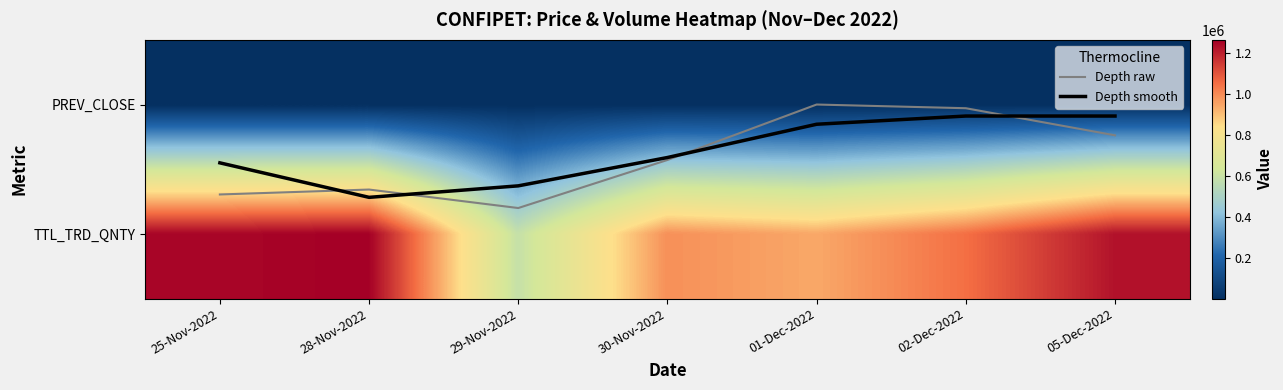

At which category does the chart reach its minimum across all series?

01-Dec-2022